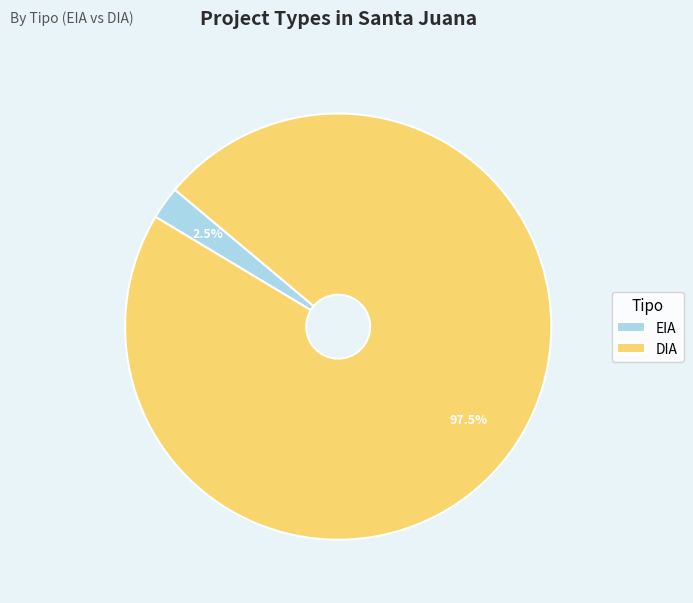

Is there a majority slice in this chart?

Yes